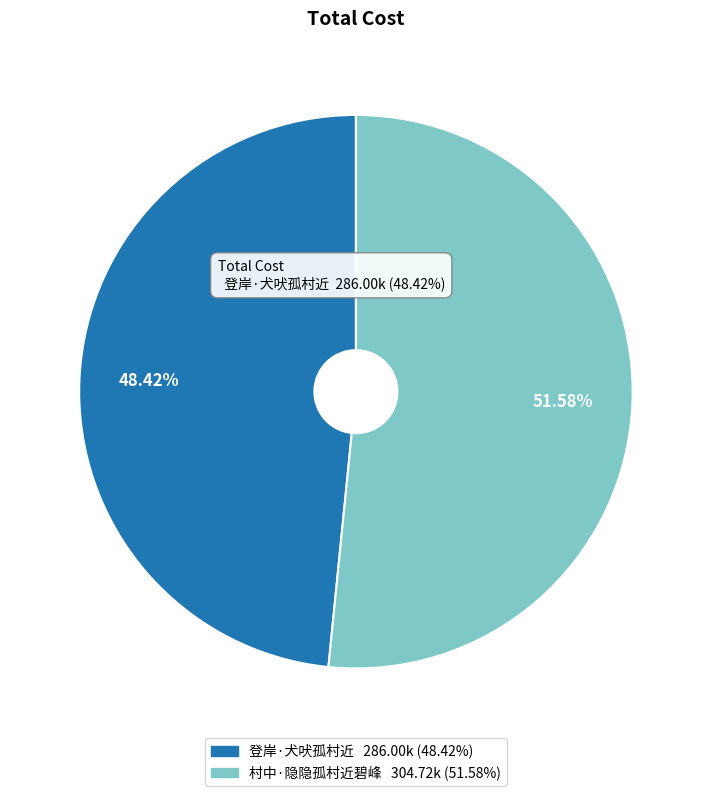

To the nearest percent, what is the average slice percentage?

50%